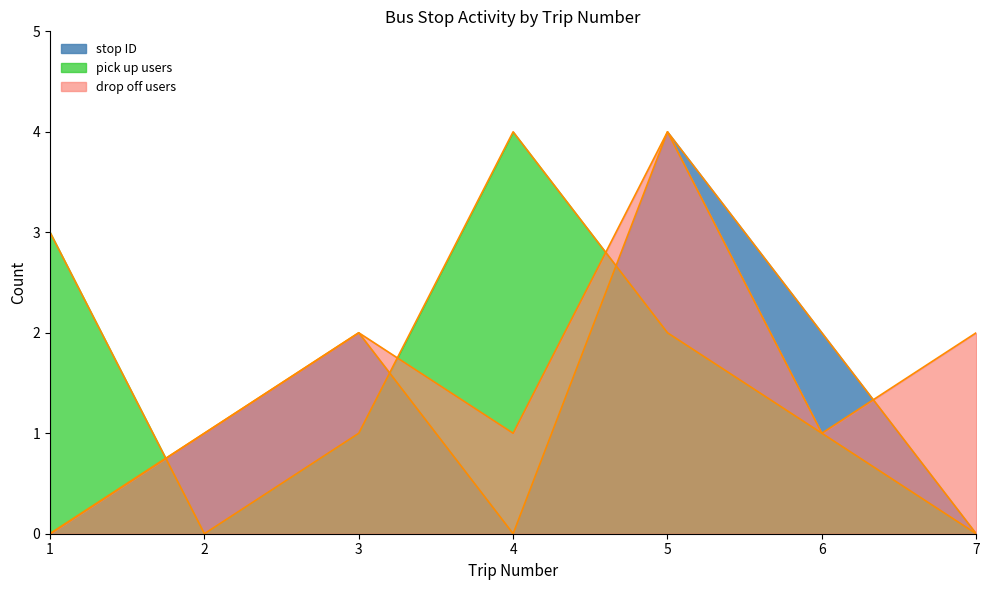

What is the average value of the pick_up_count series?

2